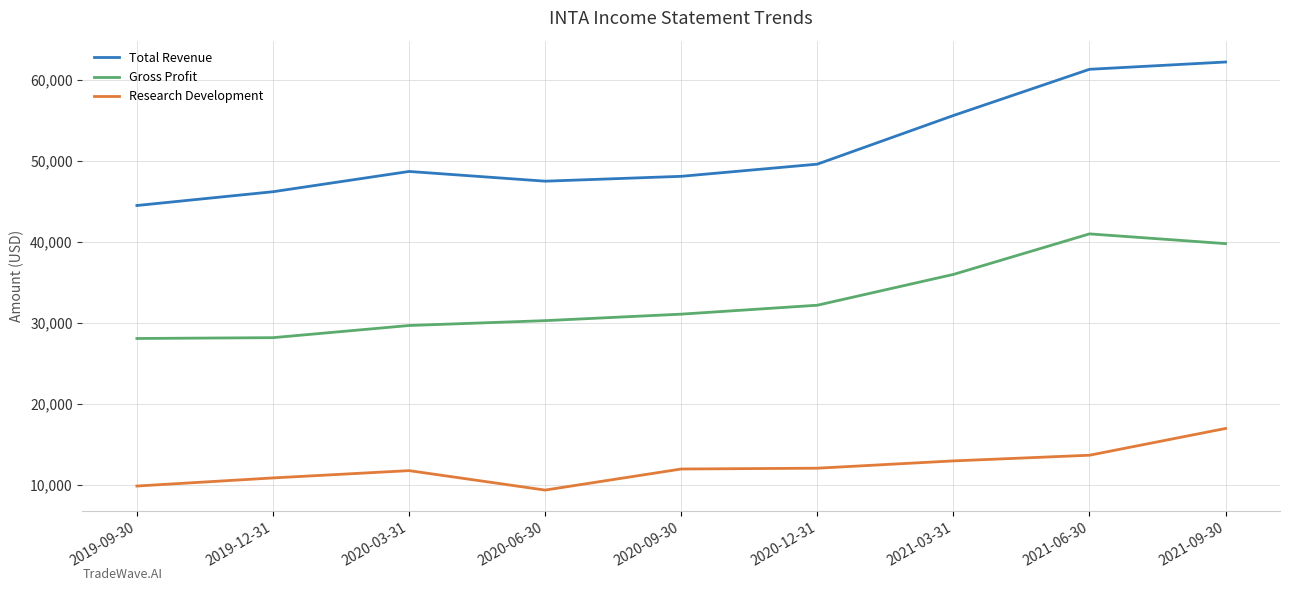

At which category is the sum across all series the highest?

2021-09-30